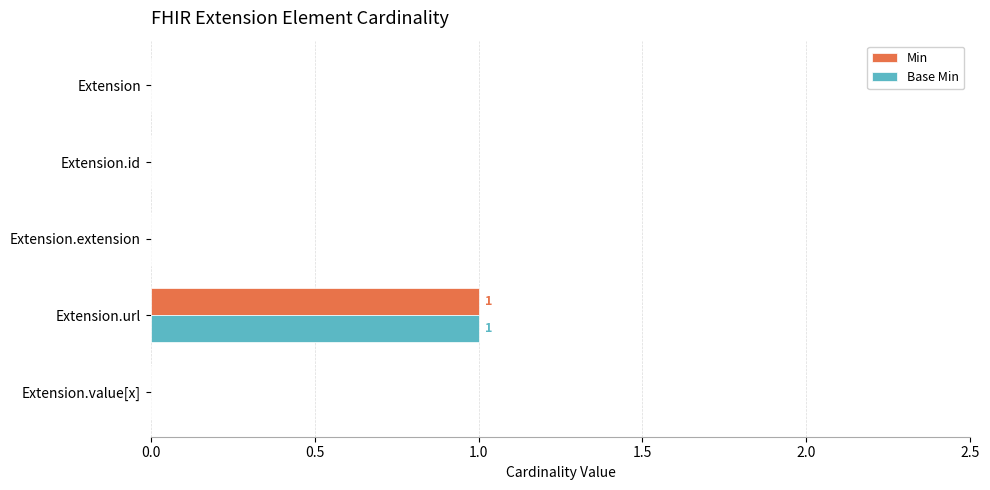

Is it true that Base Min equals -1 at Extension.value[x]?

False